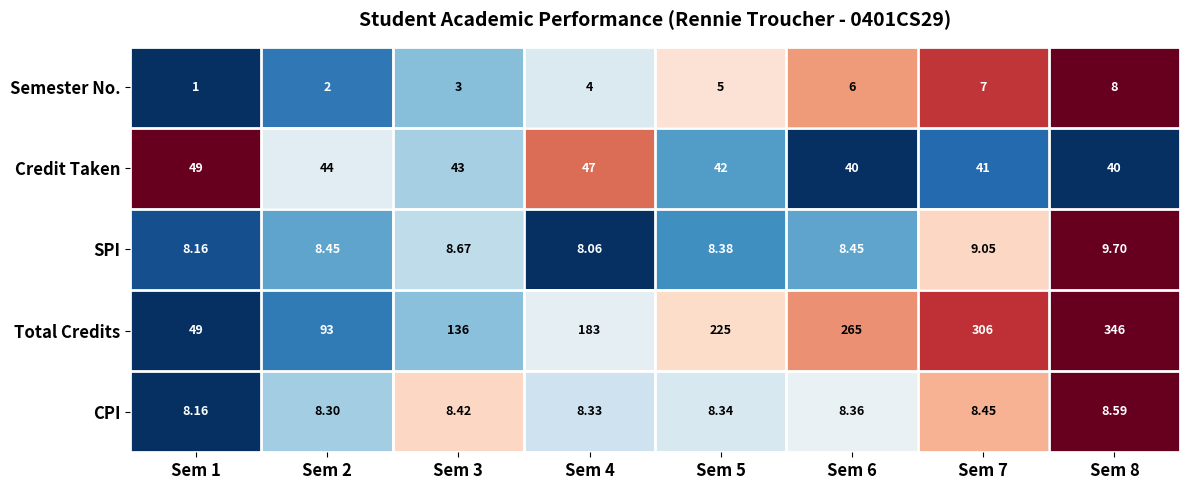

Which series has the largest total across all categories?

Total Credits